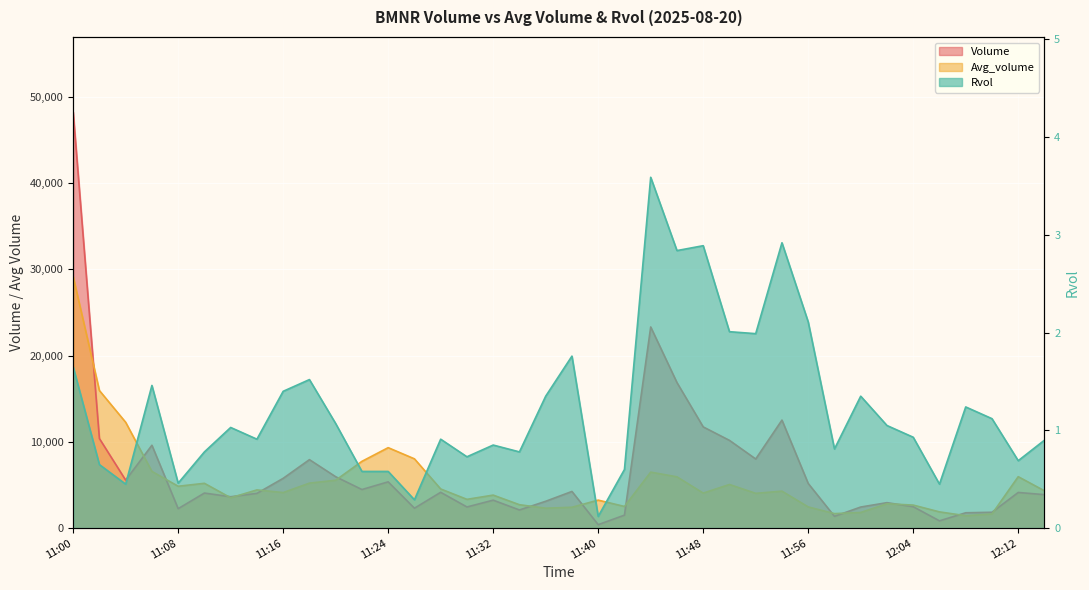

Which series has the largest total across all categories?

Volume